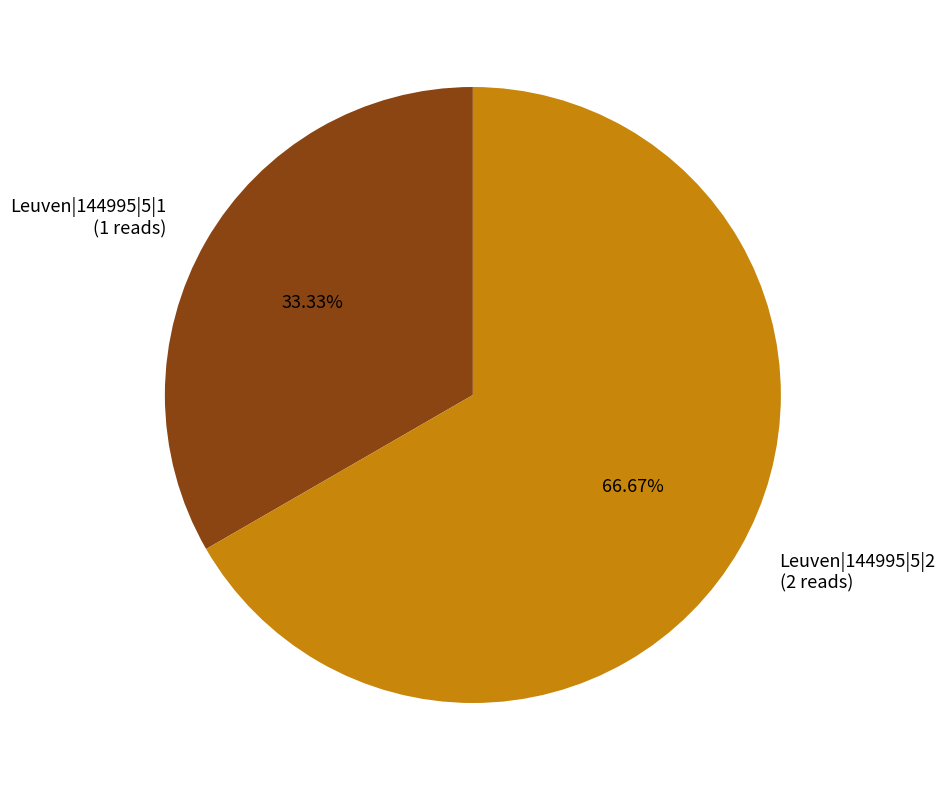

What is the largest slice in the pie chart?

Leuven|144995|5|2